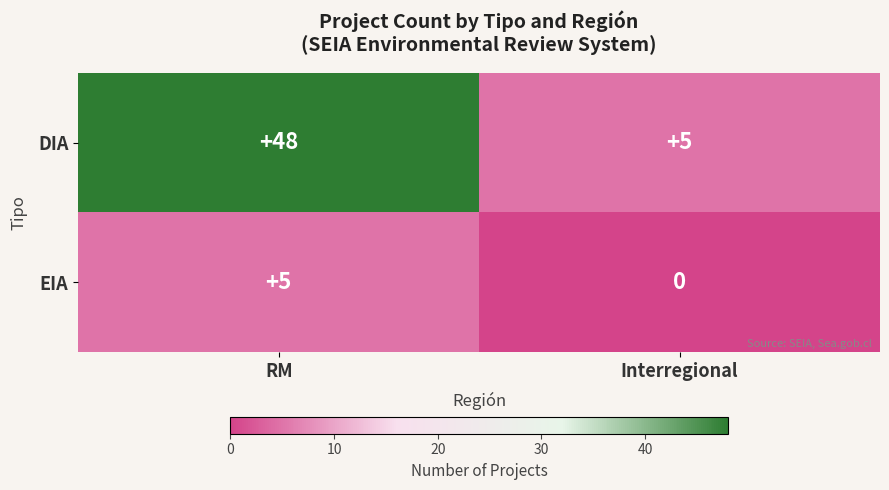

What is the maximum value shown in the chart?

48